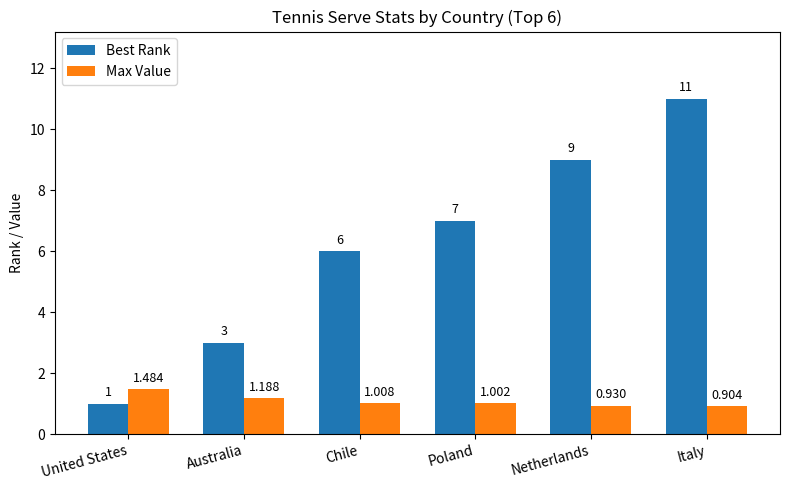

The value of Best Rank at Poland is 11.9. True or false?

False